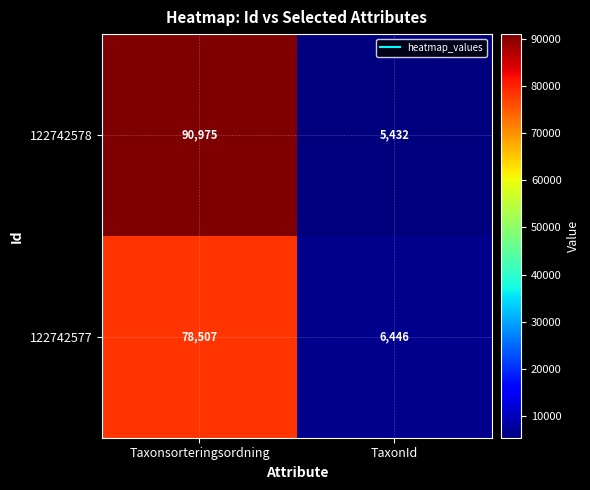

Is it true that 122742577 equals 4456 at TaxonId?

False